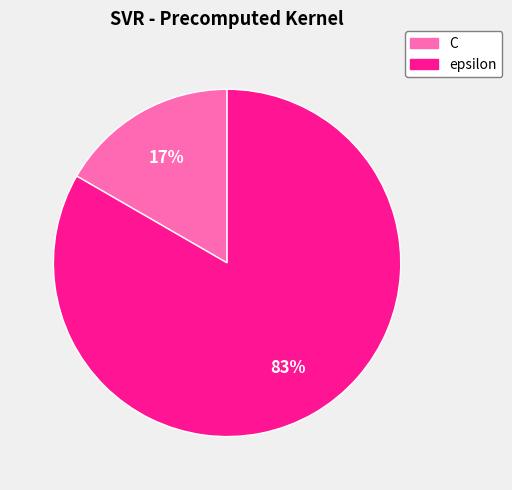

Do C and epsilon together represent more than half of the pie?

Yes